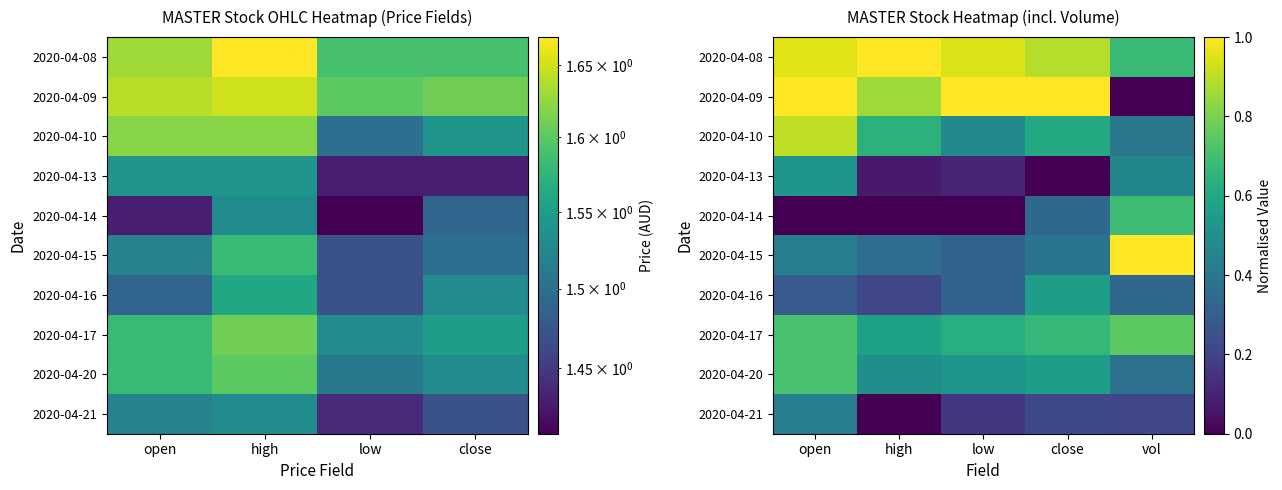

Count the number of categories in the chart.

5